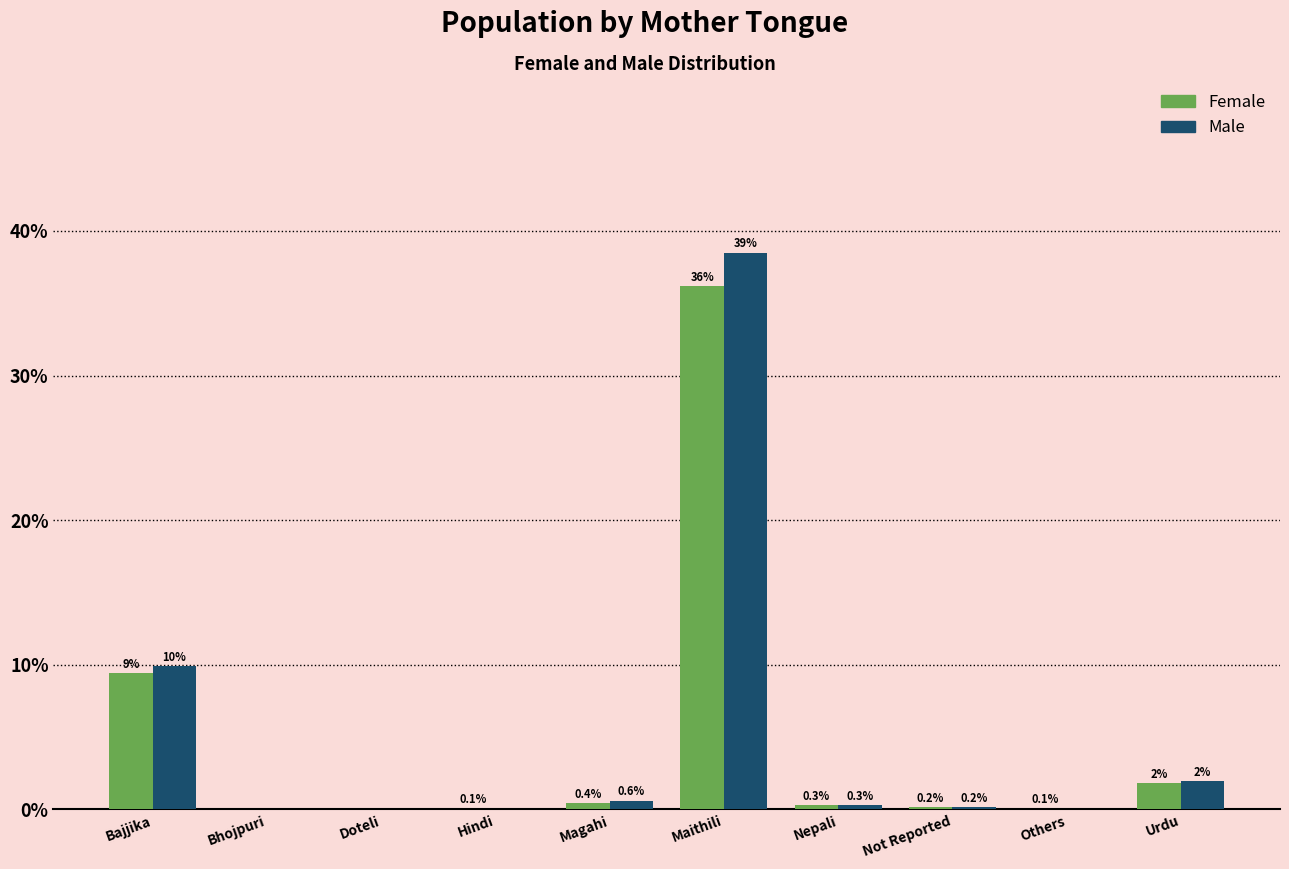

At which label does Male reach its peak?

Maithili